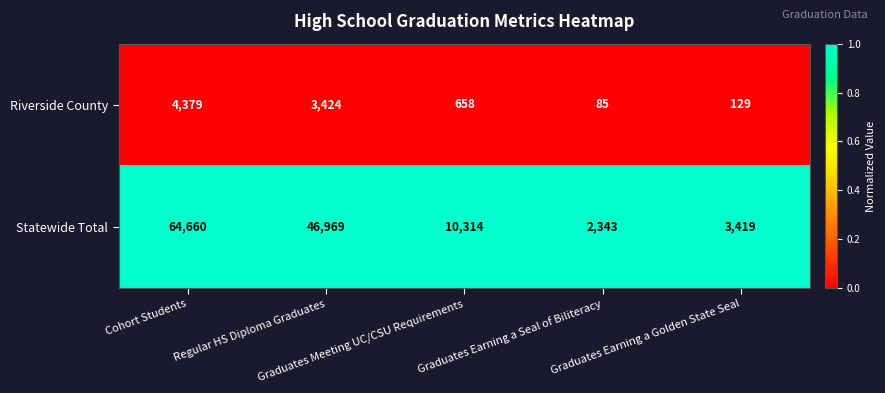

What is the spread (max minus min) of values at Regular HS Diploma Graduates?

43545